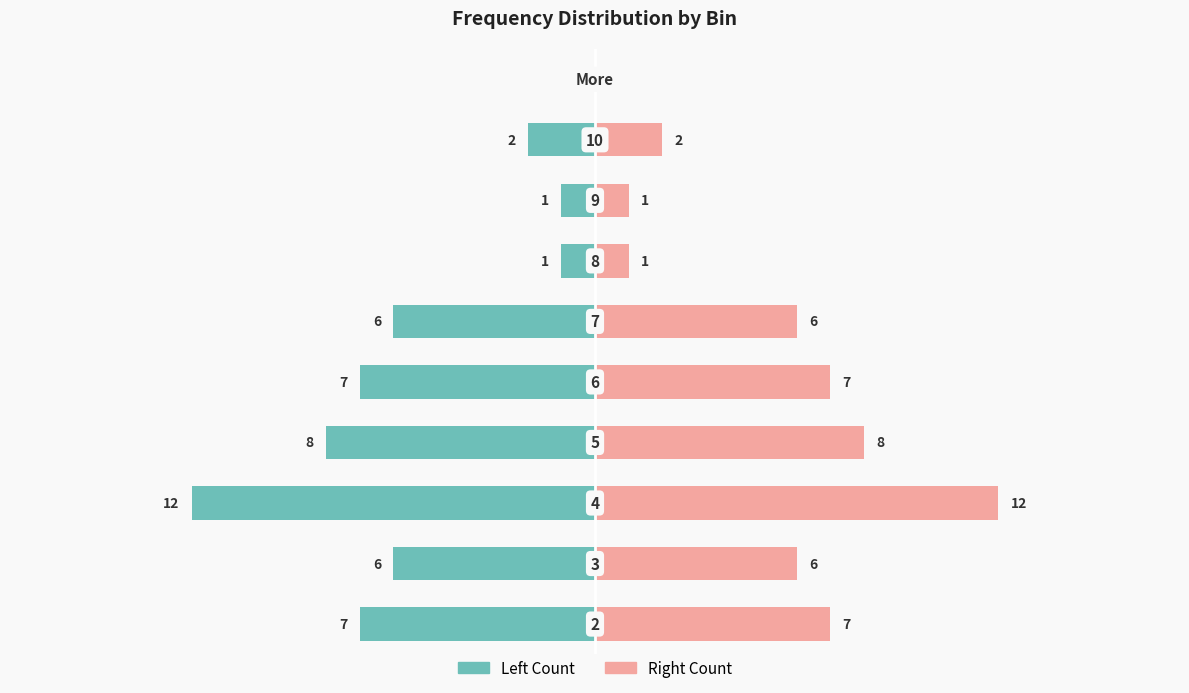

Are the bars horizontal?

Yes